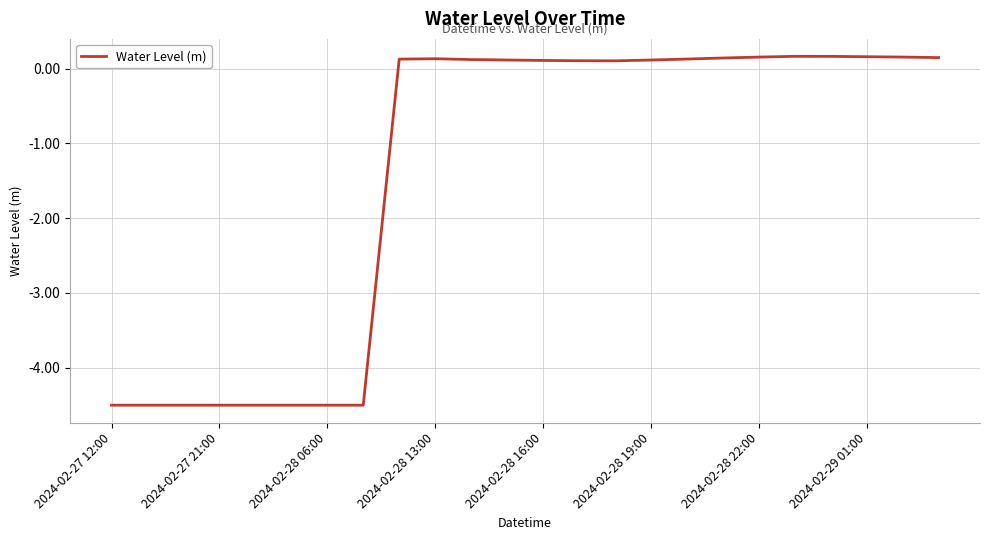

What is the minimum value shown in the chart?

-4.5